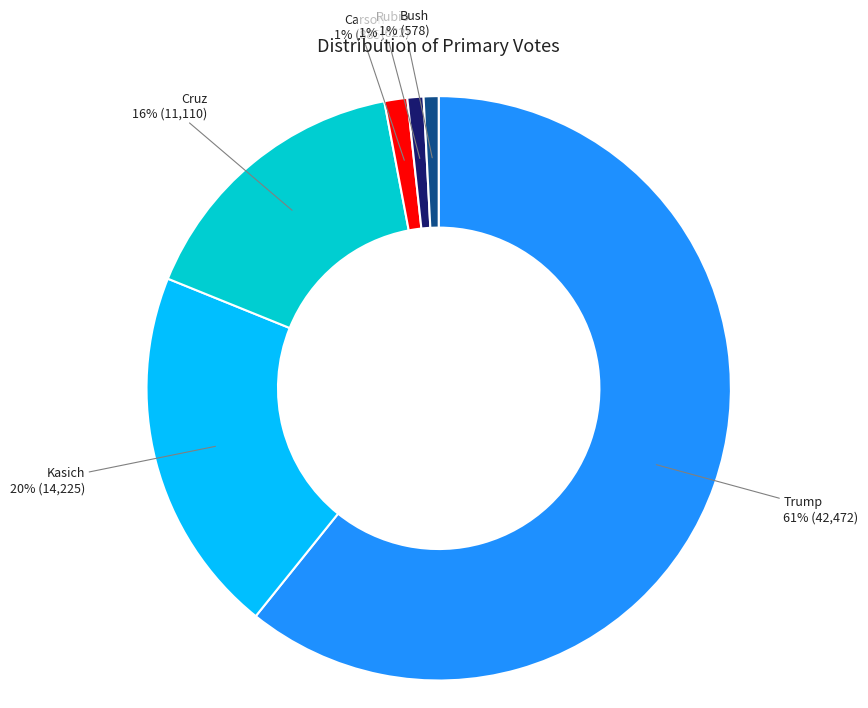

To the nearest percent, what is the average slice percentage?

17%